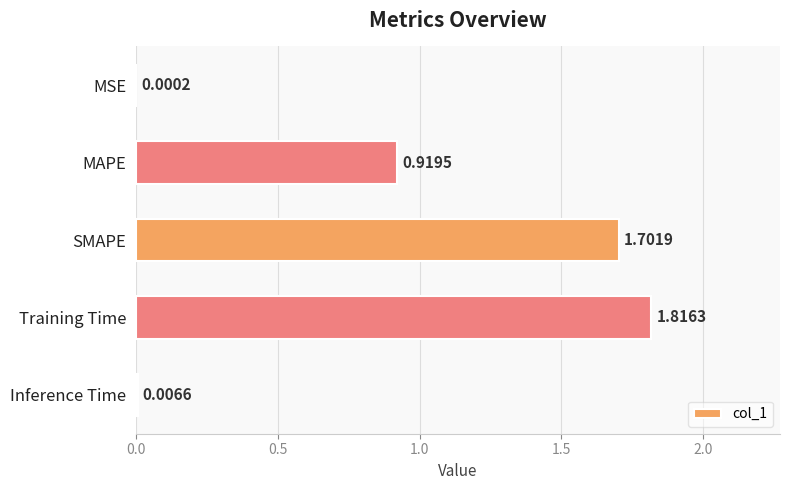

What is the sum of the values at MAPE and Training Time?

2.7